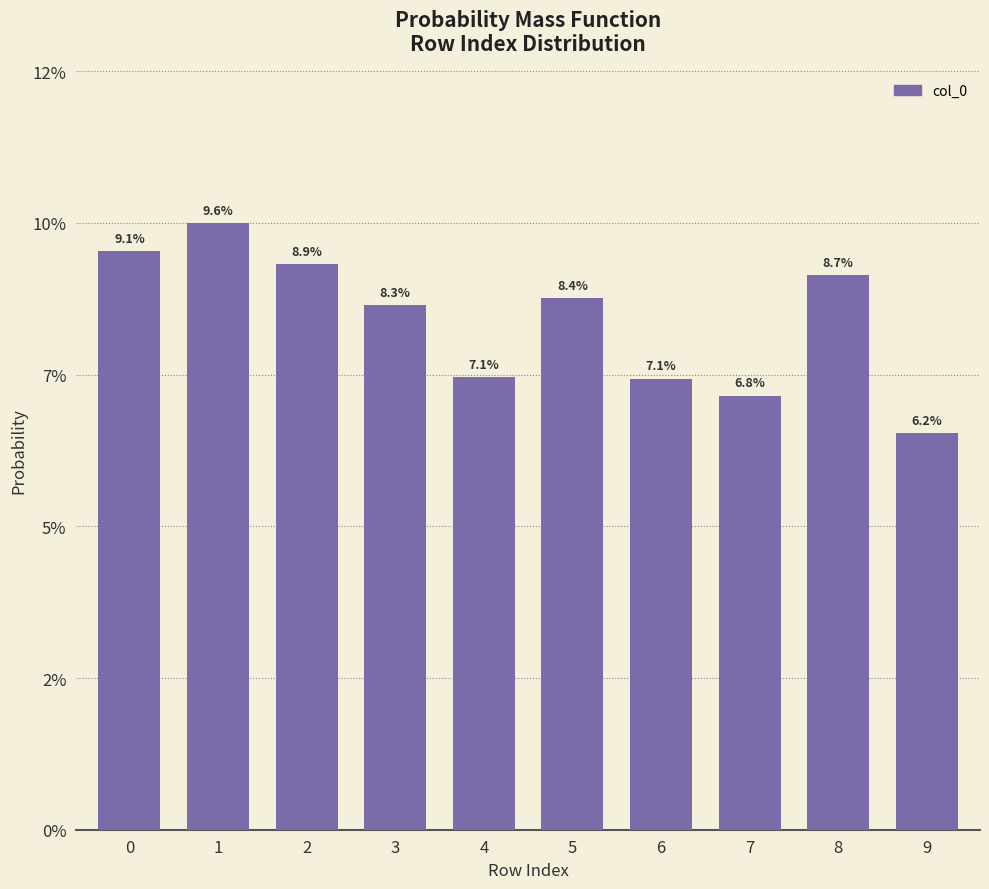

What is the sum of the values at 6 and 2?

0.2